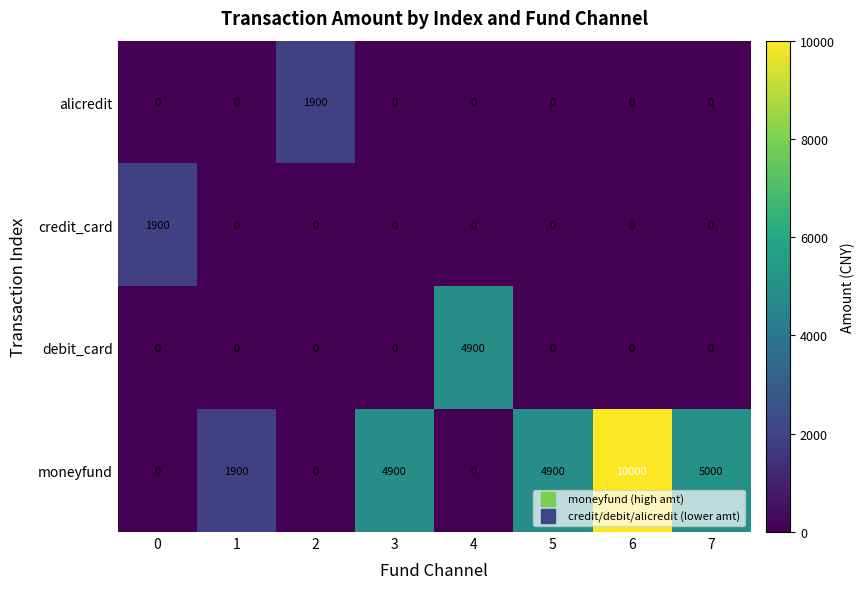

At which label does moneyfund reach its peak?

6